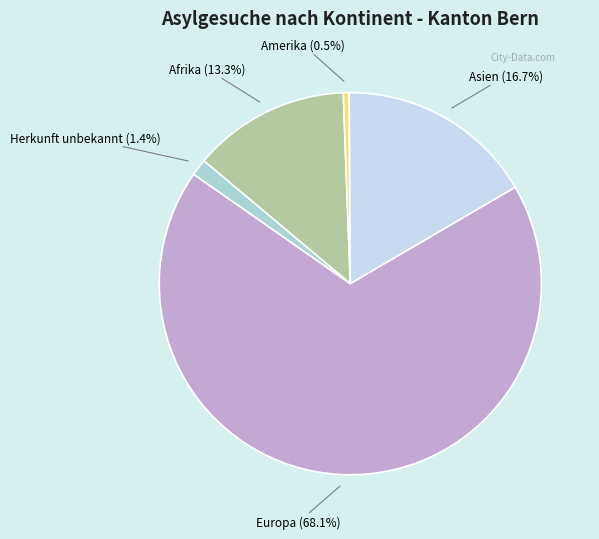

Does Europa account for over 50% of the chart?

Yes